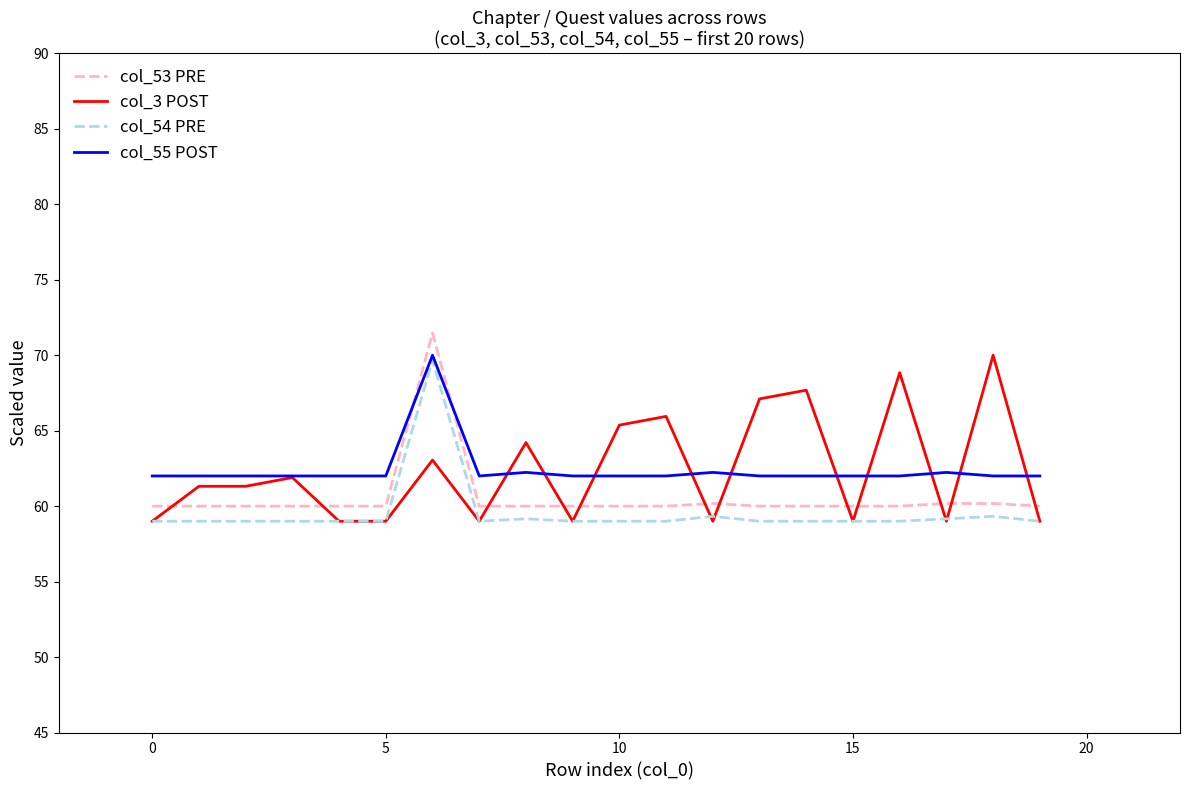

What is the maximum value for col_55 POST?

70.0